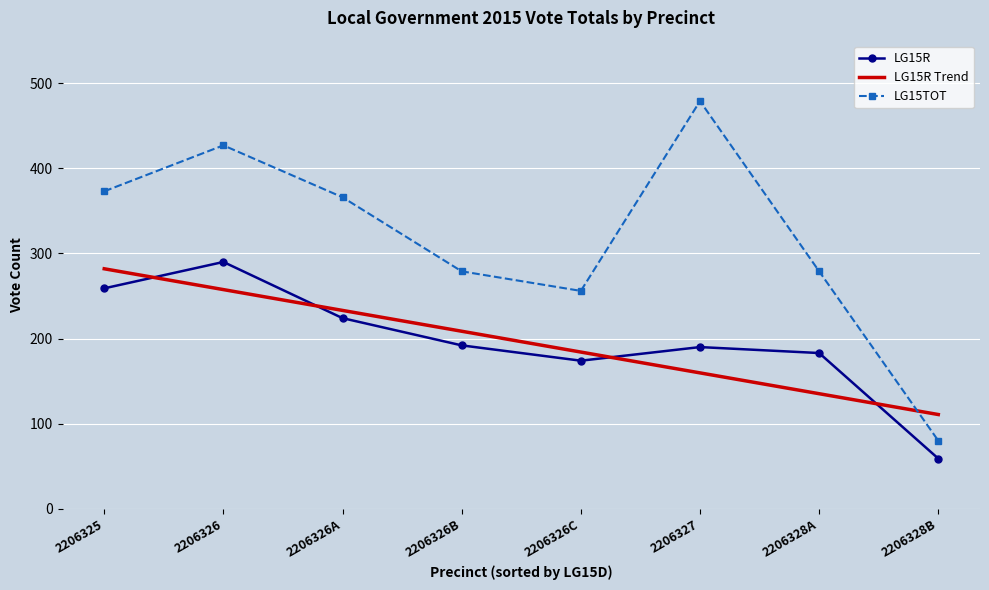

Which series has the largest total across all categories?

LG15TOT